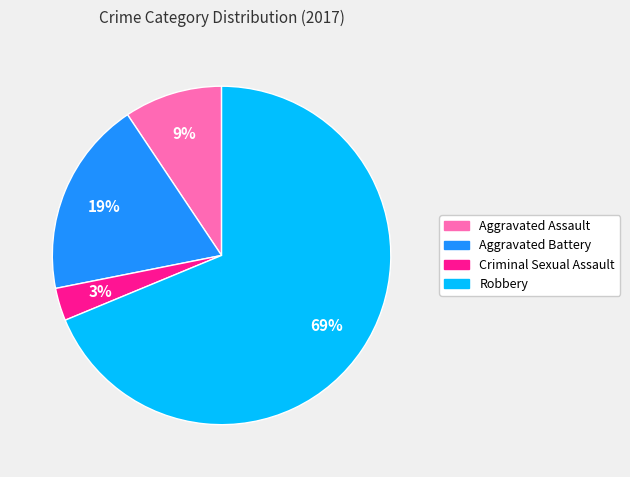

Is the sum of Criminal Sexual Assault and Robbery greater than half?

Yes